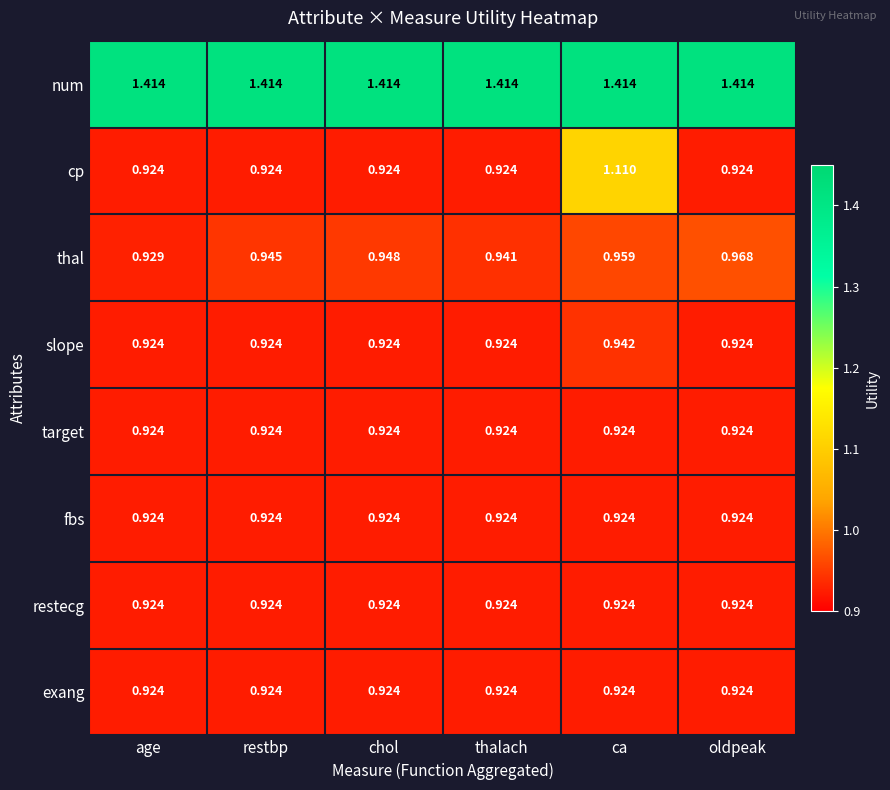

Which series has the widest spread of values?

cp